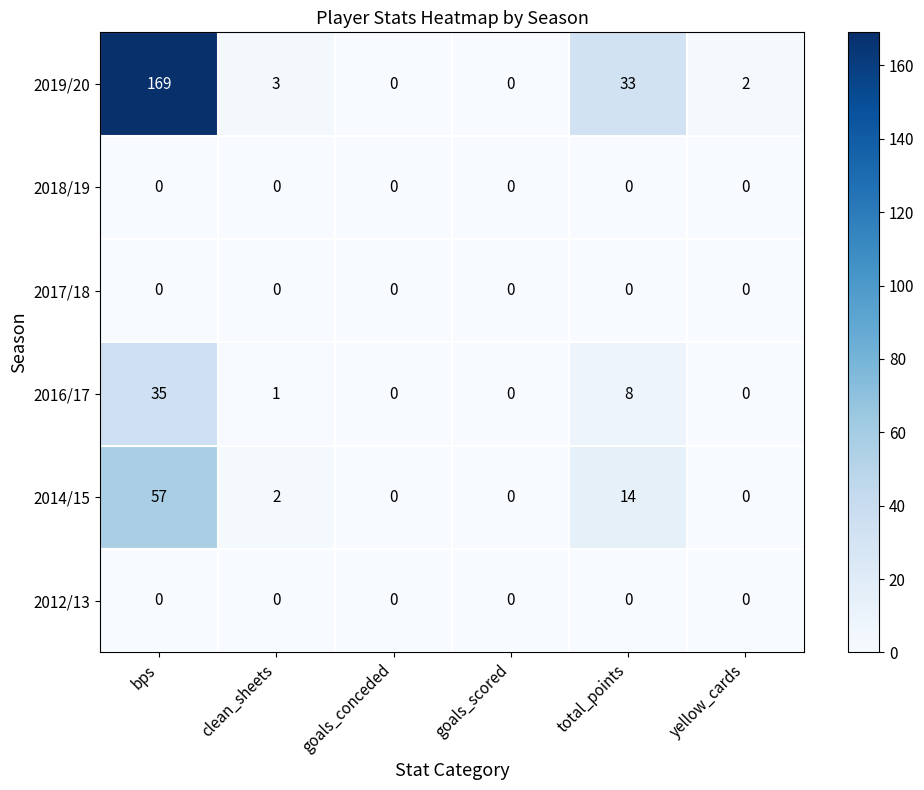

Which series has the widest spread of values?

2019/20